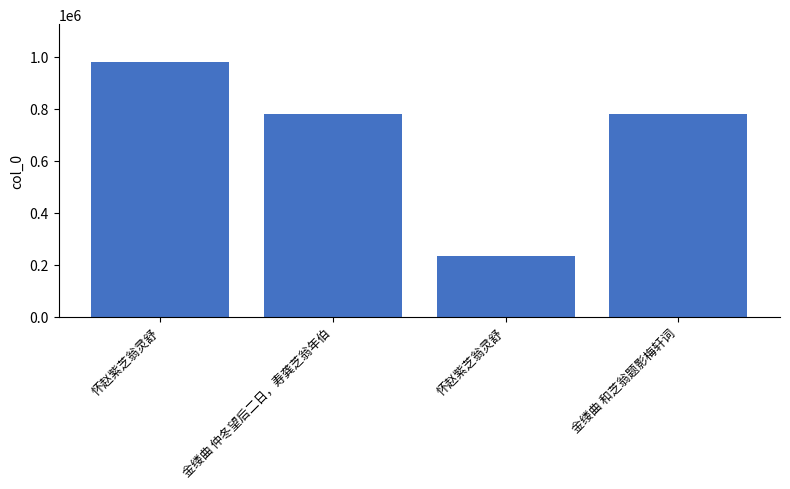

List the labels in order of value, largest first.

怀赵紫芝翁灵舒, 金缕曲 和芝翁题影梅轩词, 金缕曲 仲冬望后二日，寿龚芝翁年伯, 怀赵紫芝翁灵舒